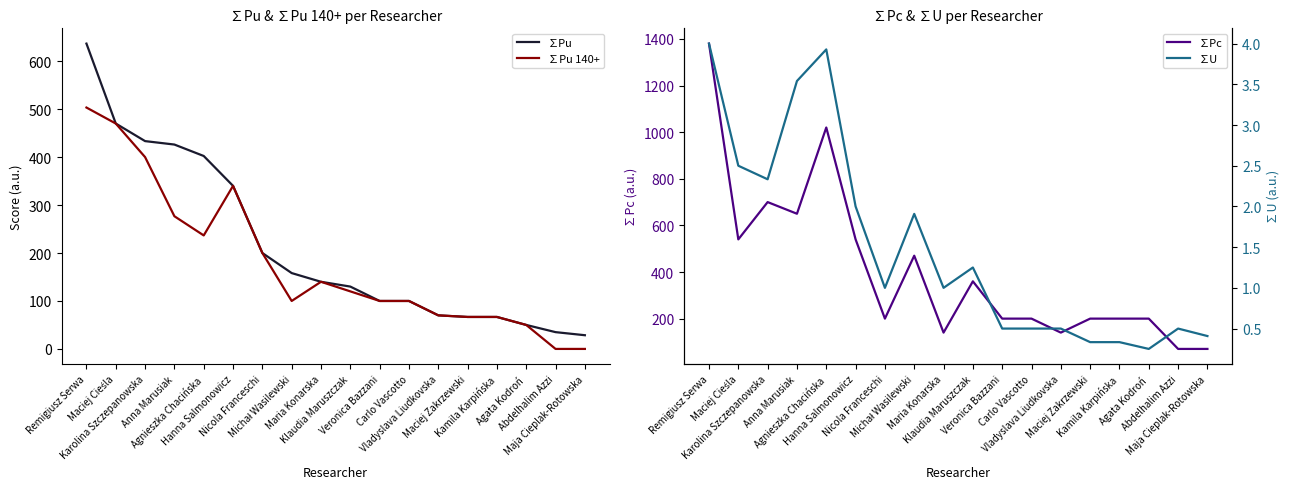

True or false: ∑U has more than 0 interior local peaks.

True